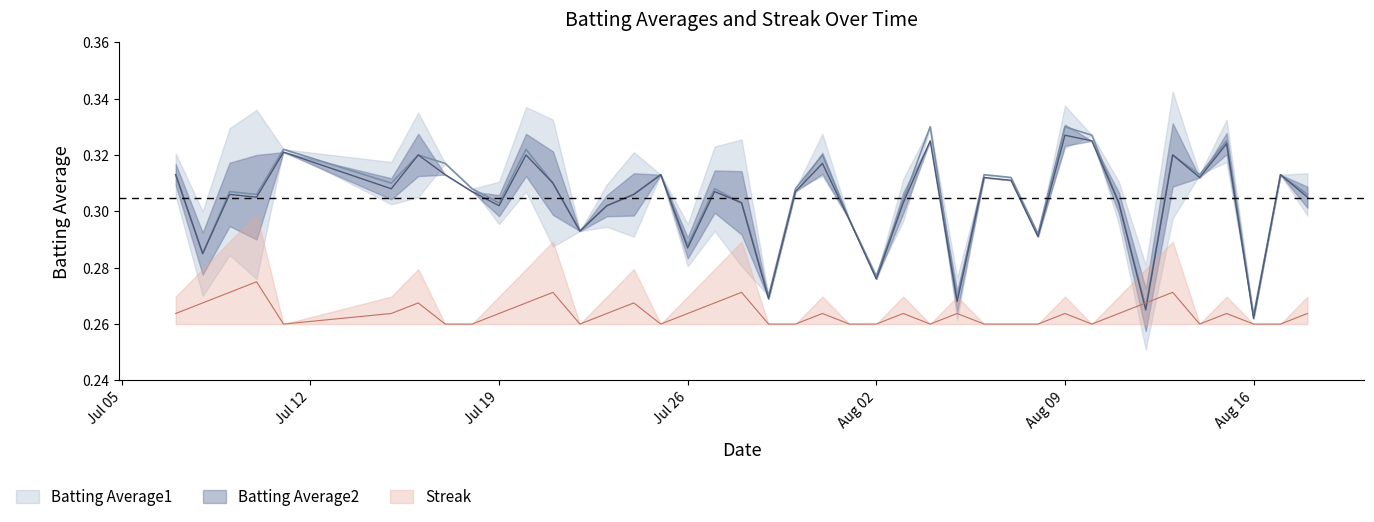

At which category is the sum across all series the highest?

Aug 09